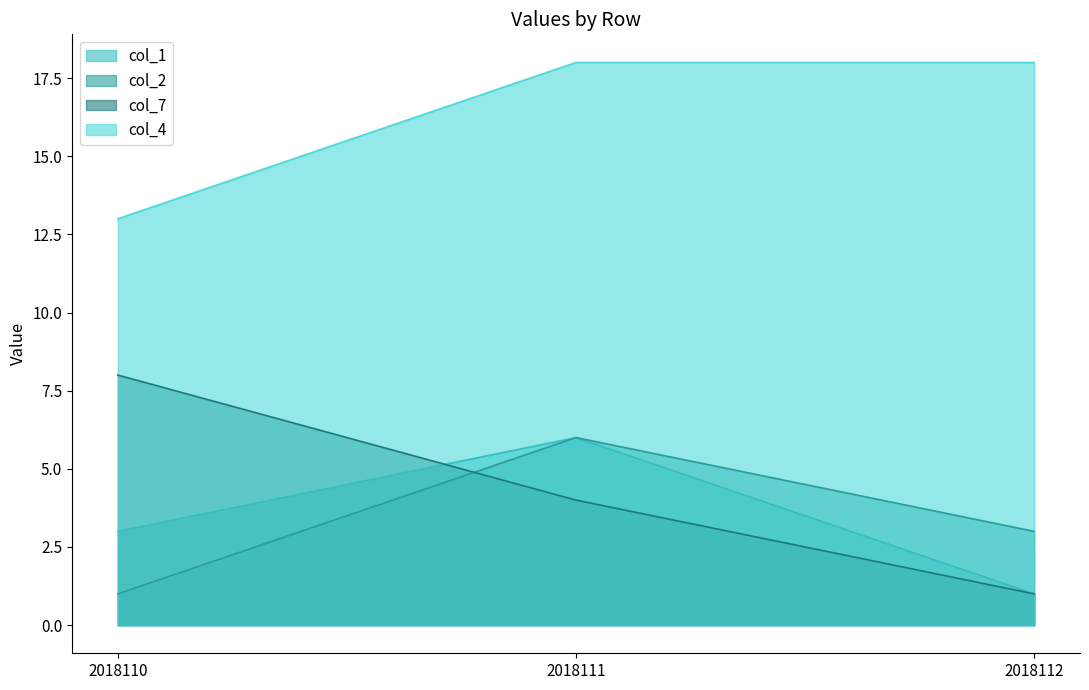

Which label corresponds to the smallest value in the chart?

2018112